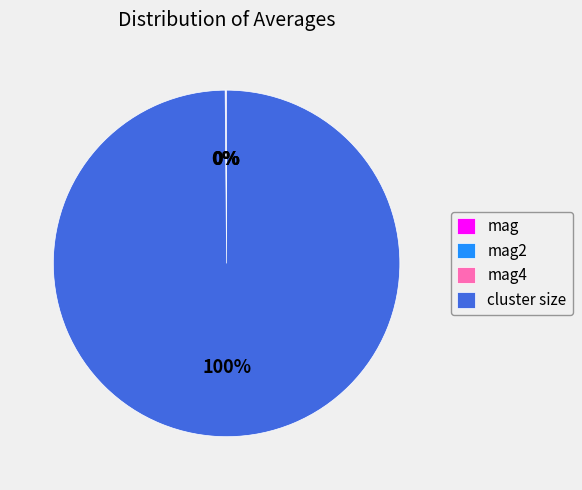

Which slice is the largest?

cluster size